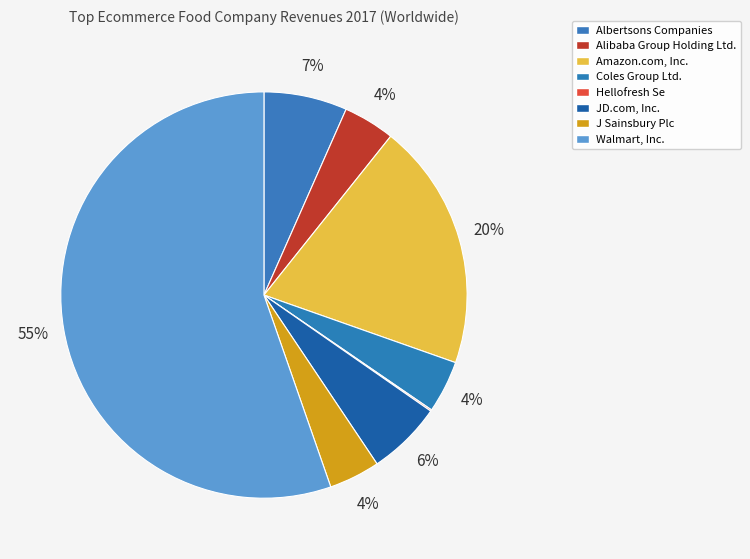

Rank the categories by value from highest to lowest.

Walmart, Inc., Amazon.com, Inc., Albertsons Companies, JD.com, Inc., Coles Group Ltd., Alibaba Group Holding Ltd., J Sainsbury Plc, Hellofresh Se